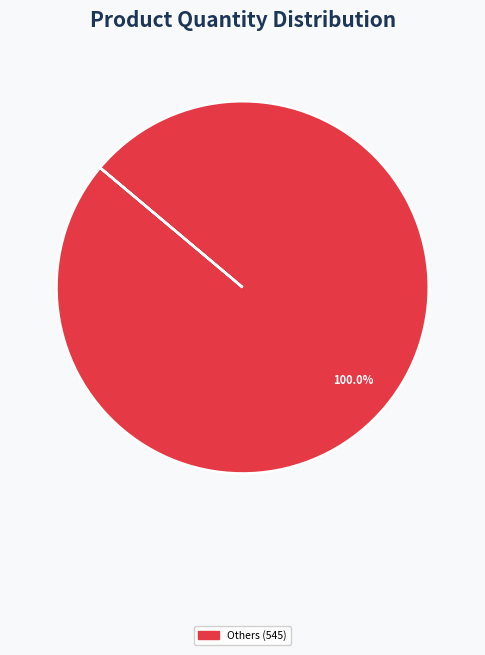

Does any single category account for the majority?

Yes